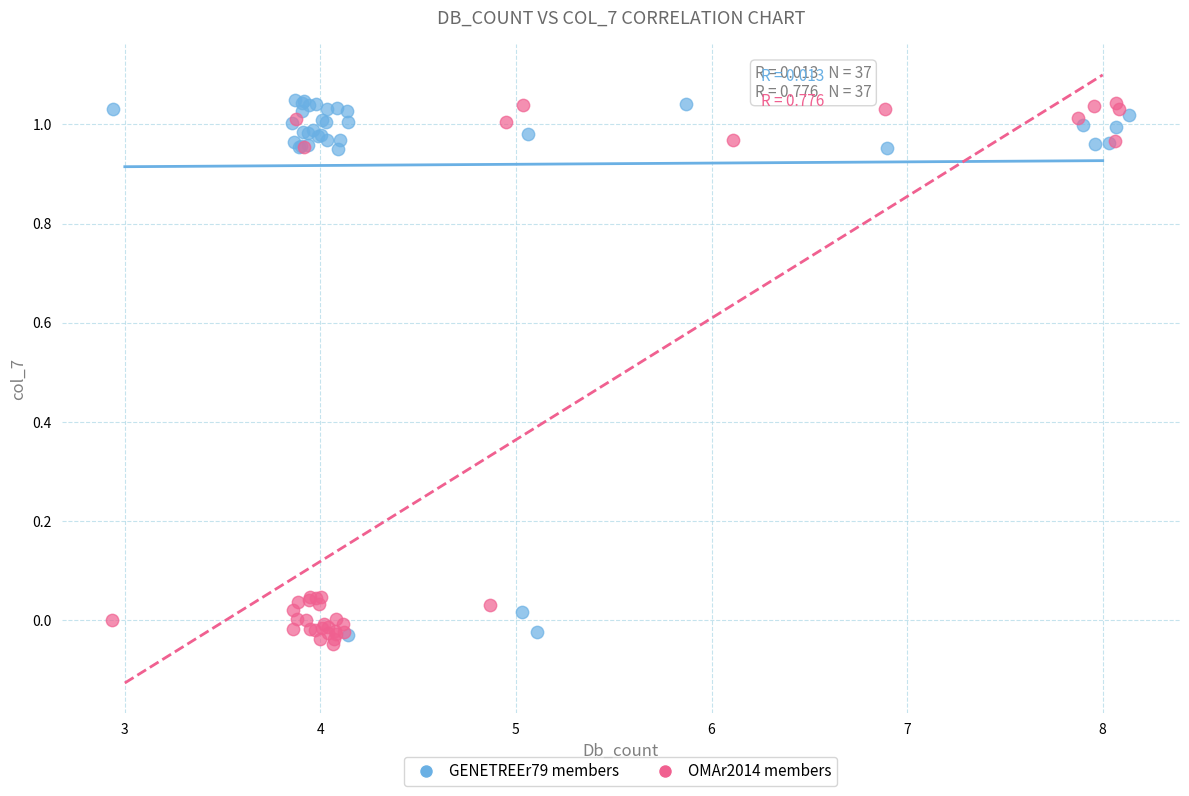

Which series contains the lowest Y value?

OMAr2014 members